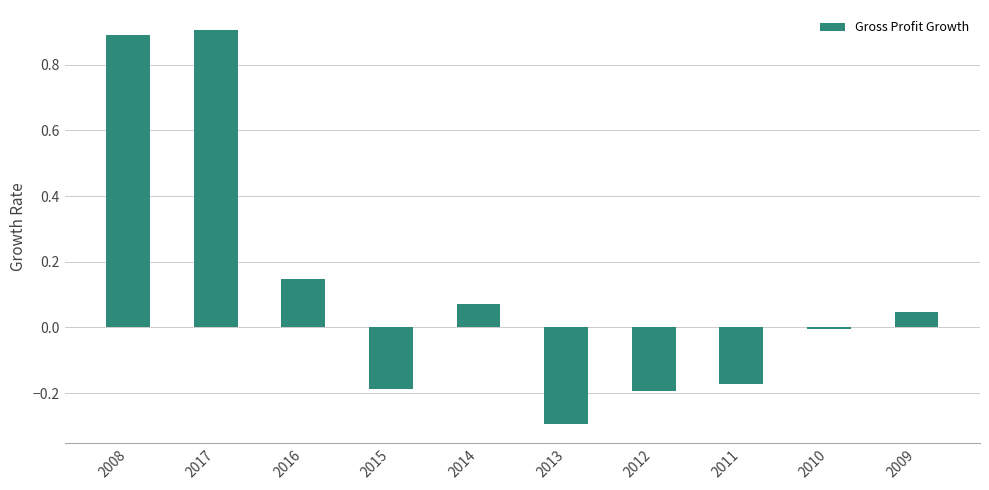

At which label is the value closest to 0?

2010